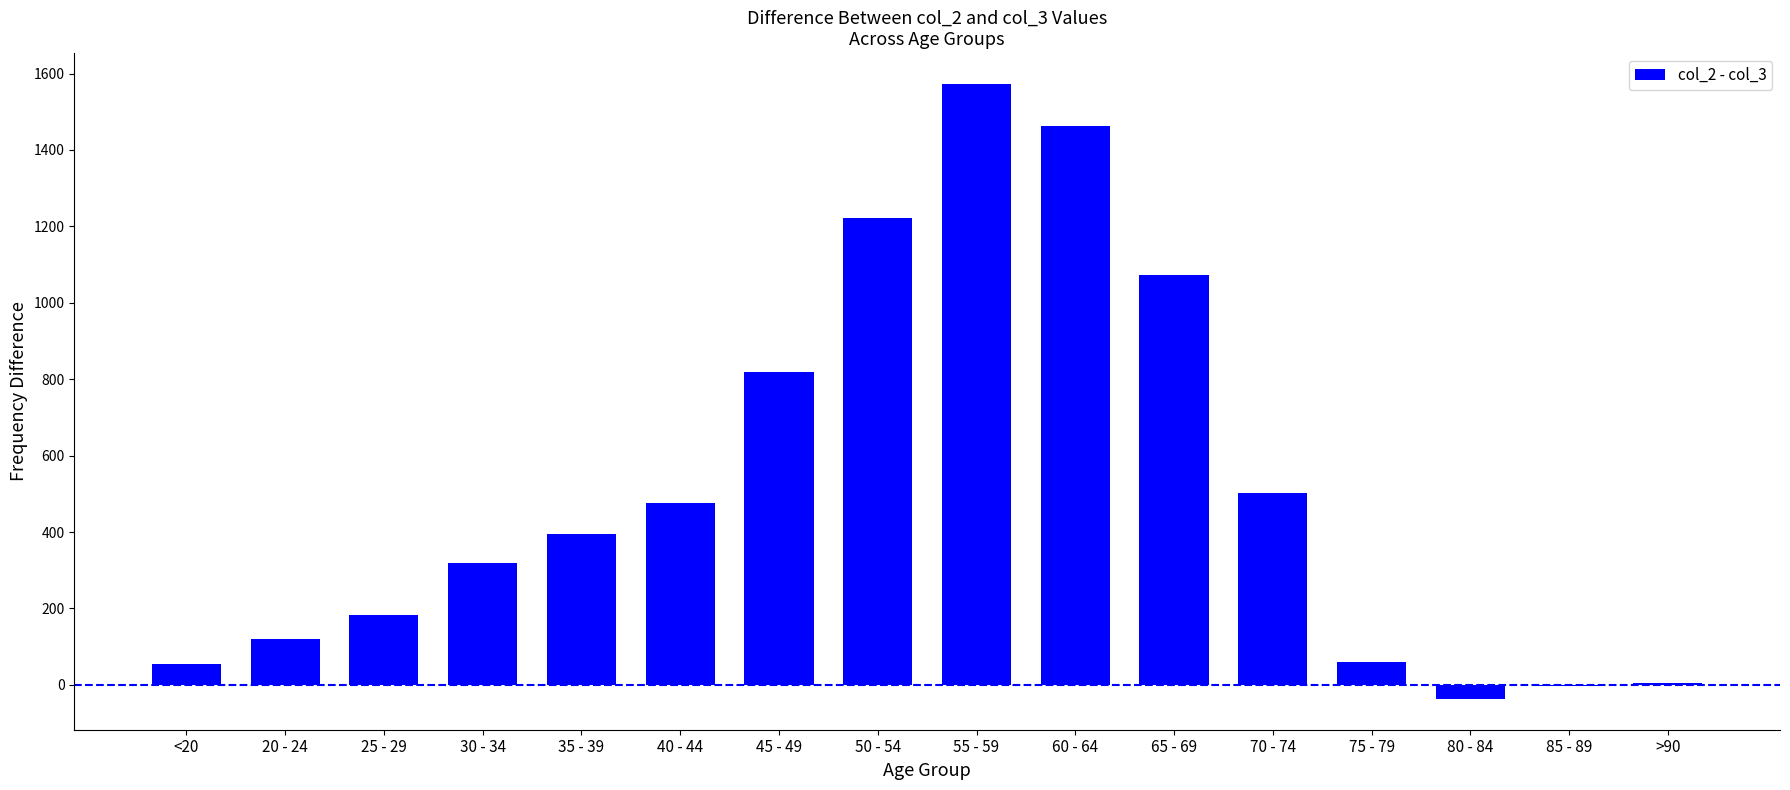

What is the greatest value displayed?

1573